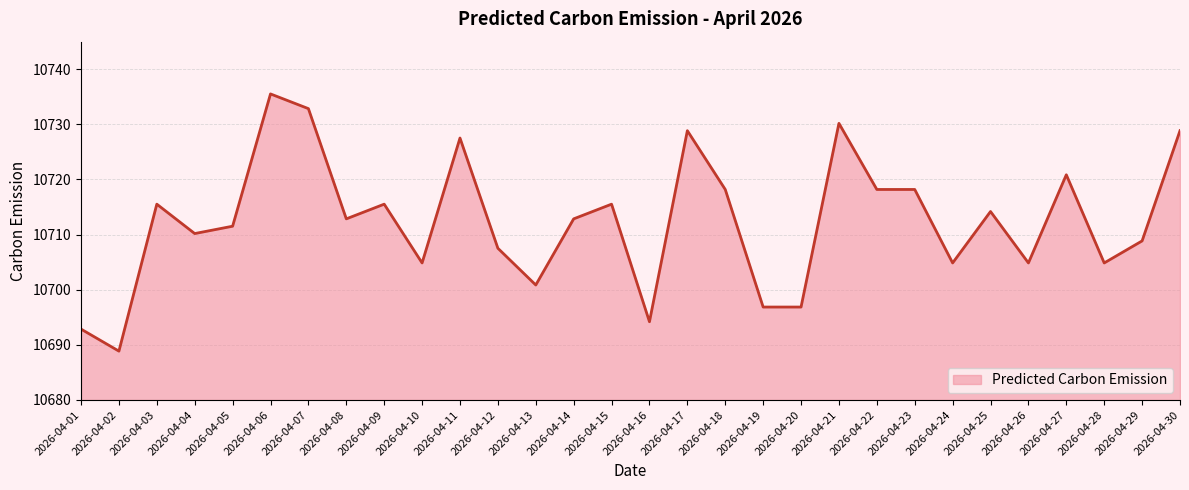

What is the difference between the maximum and minimum values?

46.7